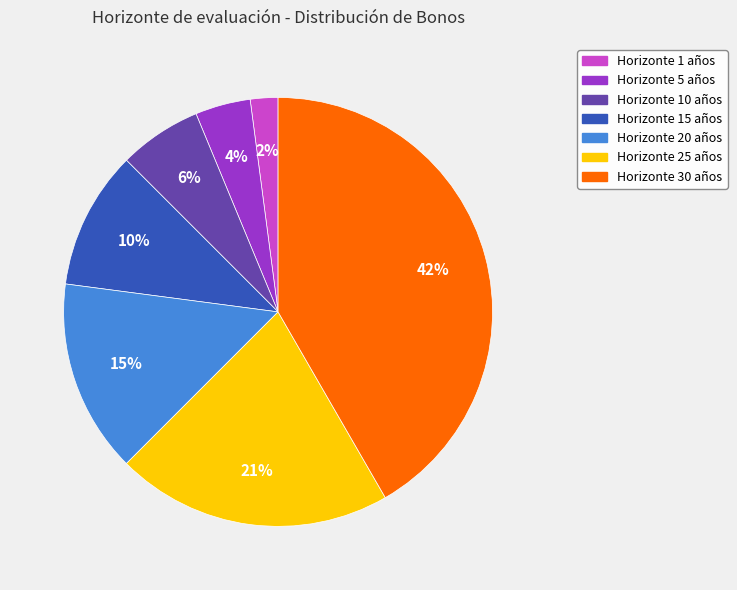

Is there a majority slice in this chart?

No